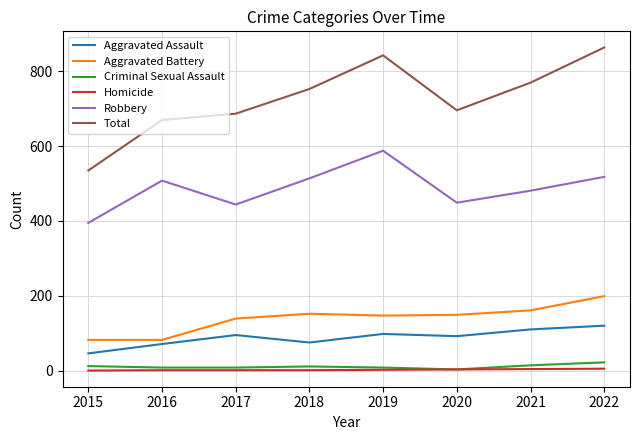

What is the sum of the Robbery values at 2016 and 2019?

1096